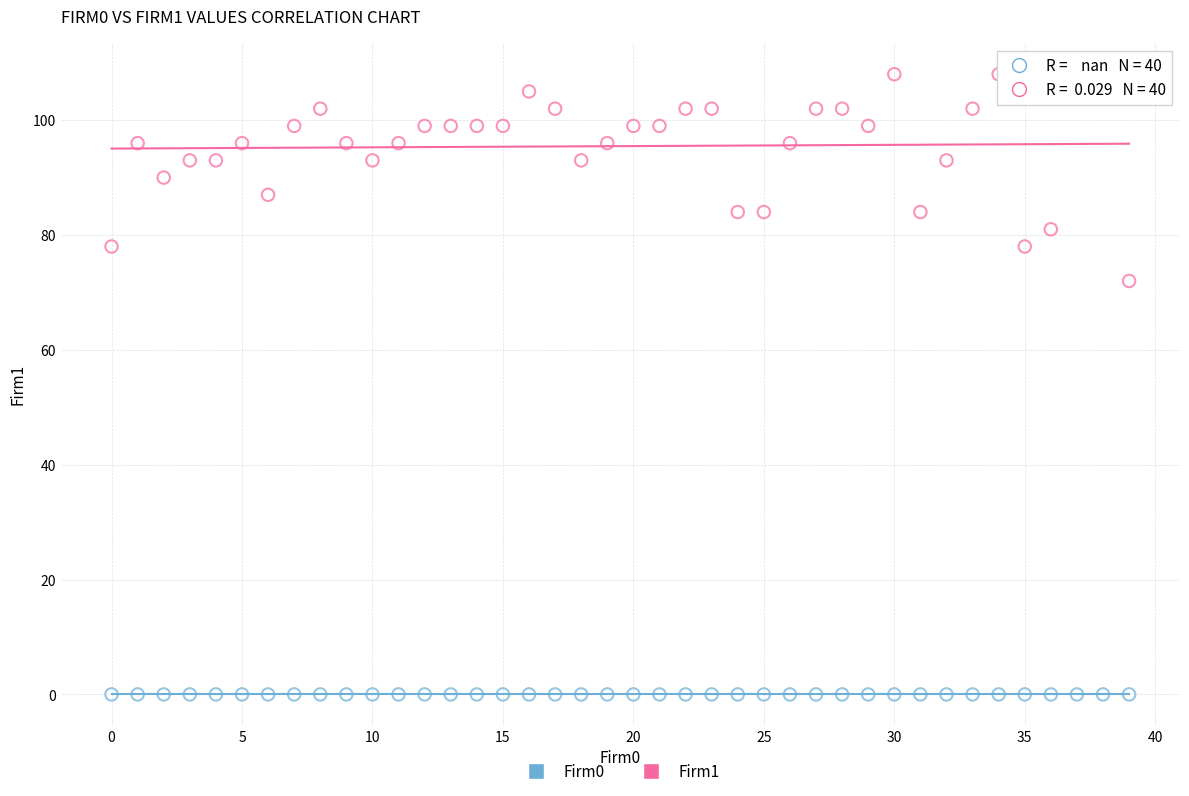

Which series reaches the maximum Y coordinate?

Firm1